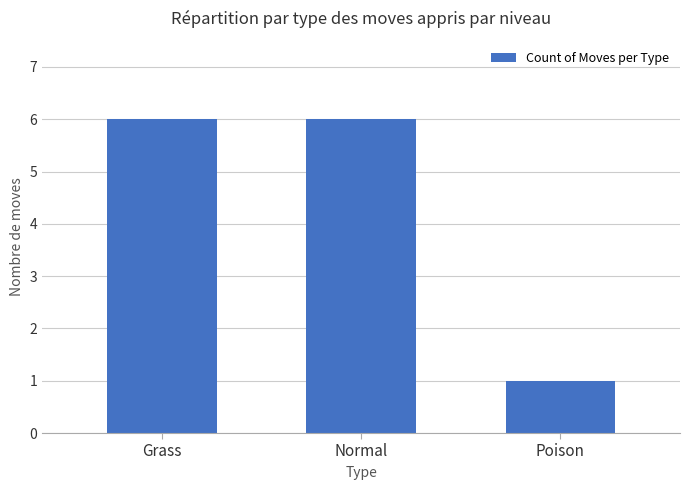

How many series are shown in this chart?

1